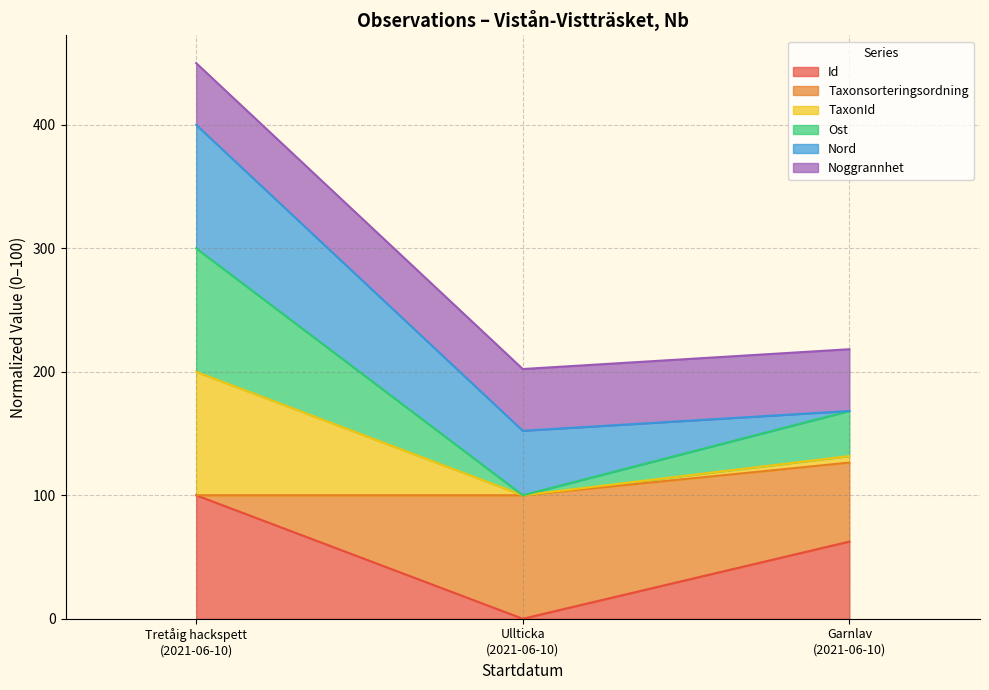

What are all the series names shown in the legend?

Id, Taxonsorteringsordning, TaxonId, Ost, Nord, Noggrannhet